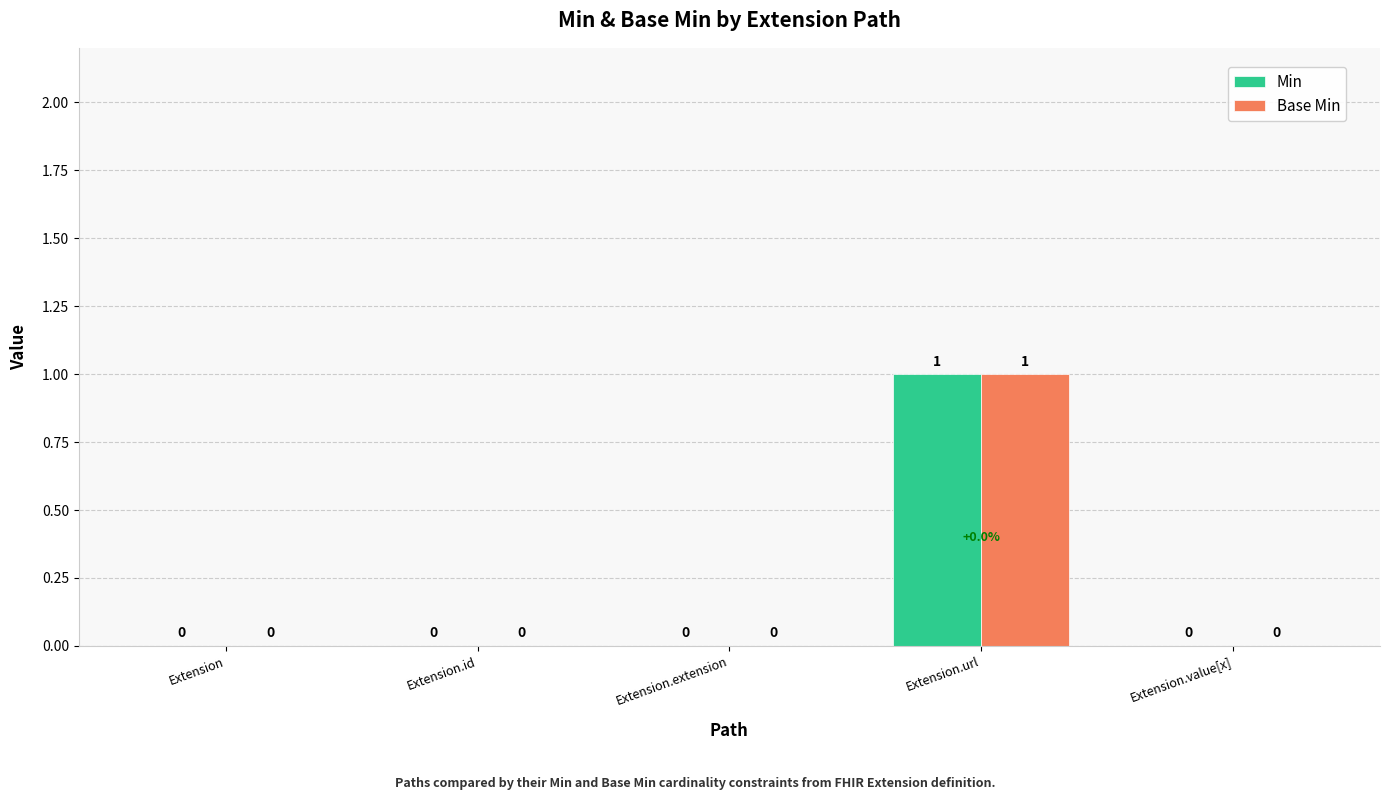

Does the chart contain stacked bars?

No